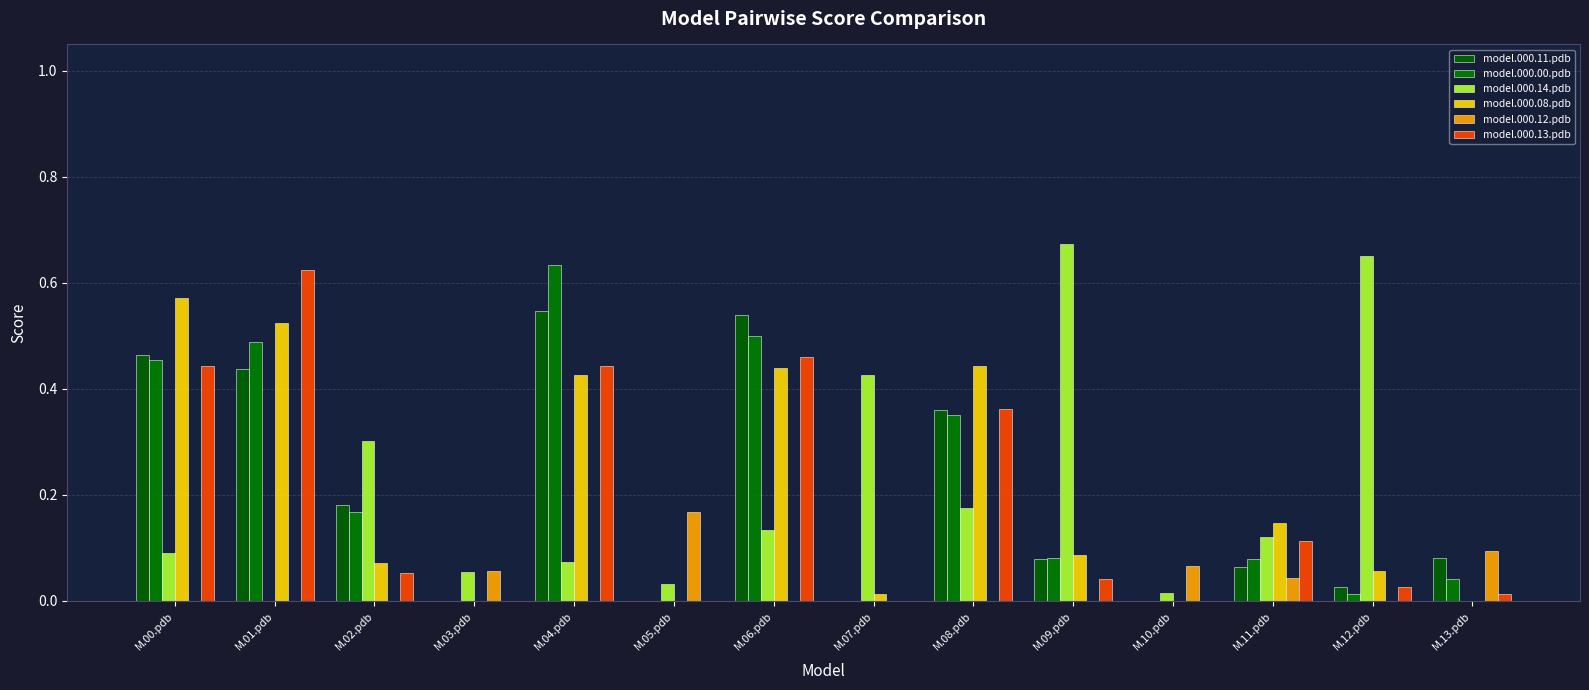

What is the label of the 2nd bar from the left?

M.01.pdb